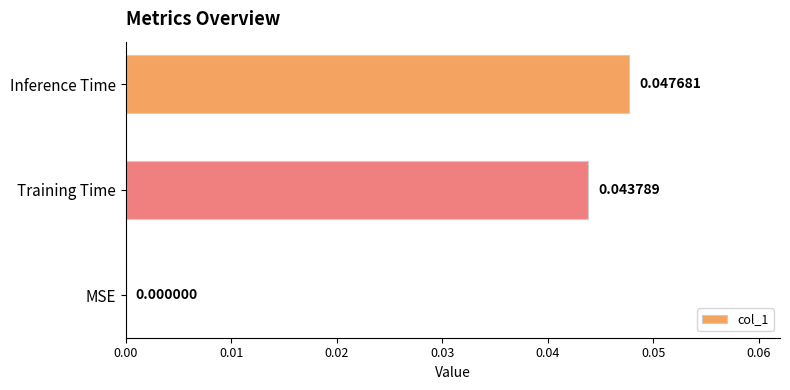

Count the values in the range 0 to 1.

3